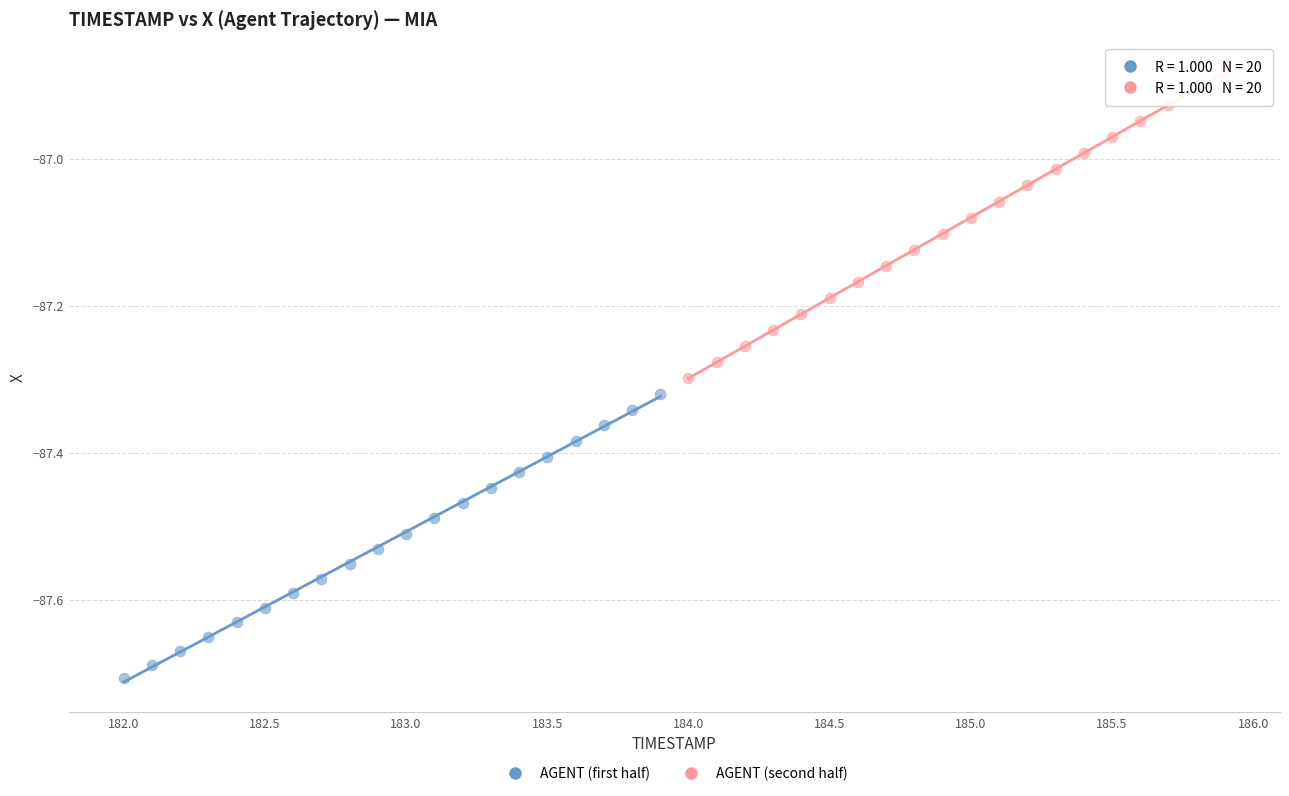

Which series reaches the minimum Y coordinate?

AGENT (first half)